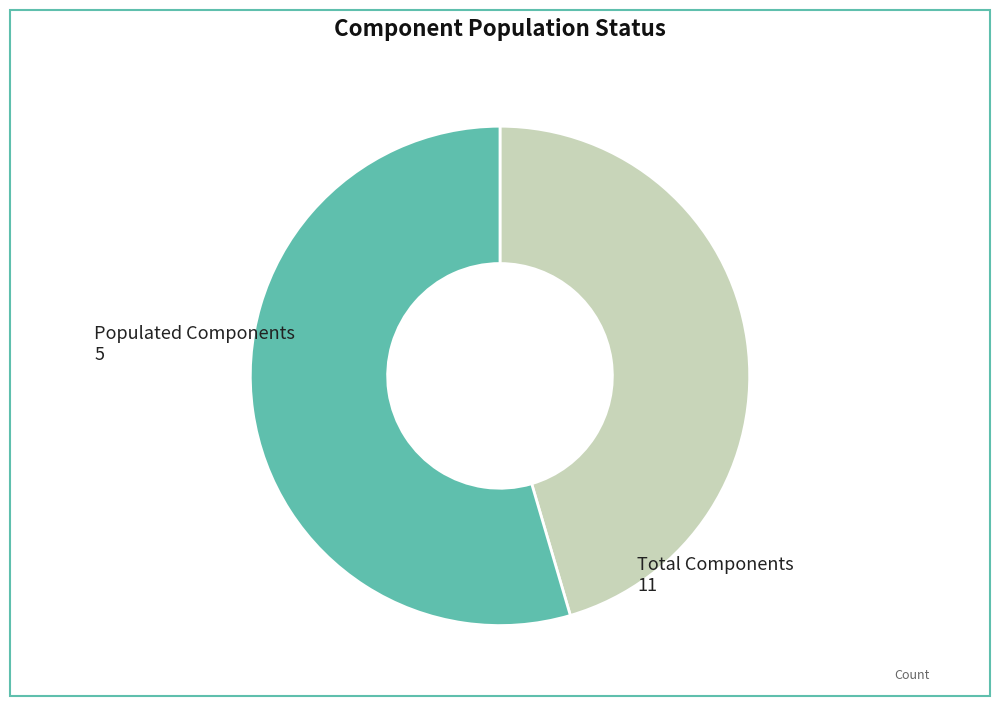

Is there any slice that represents more than half of the pie?

Yes